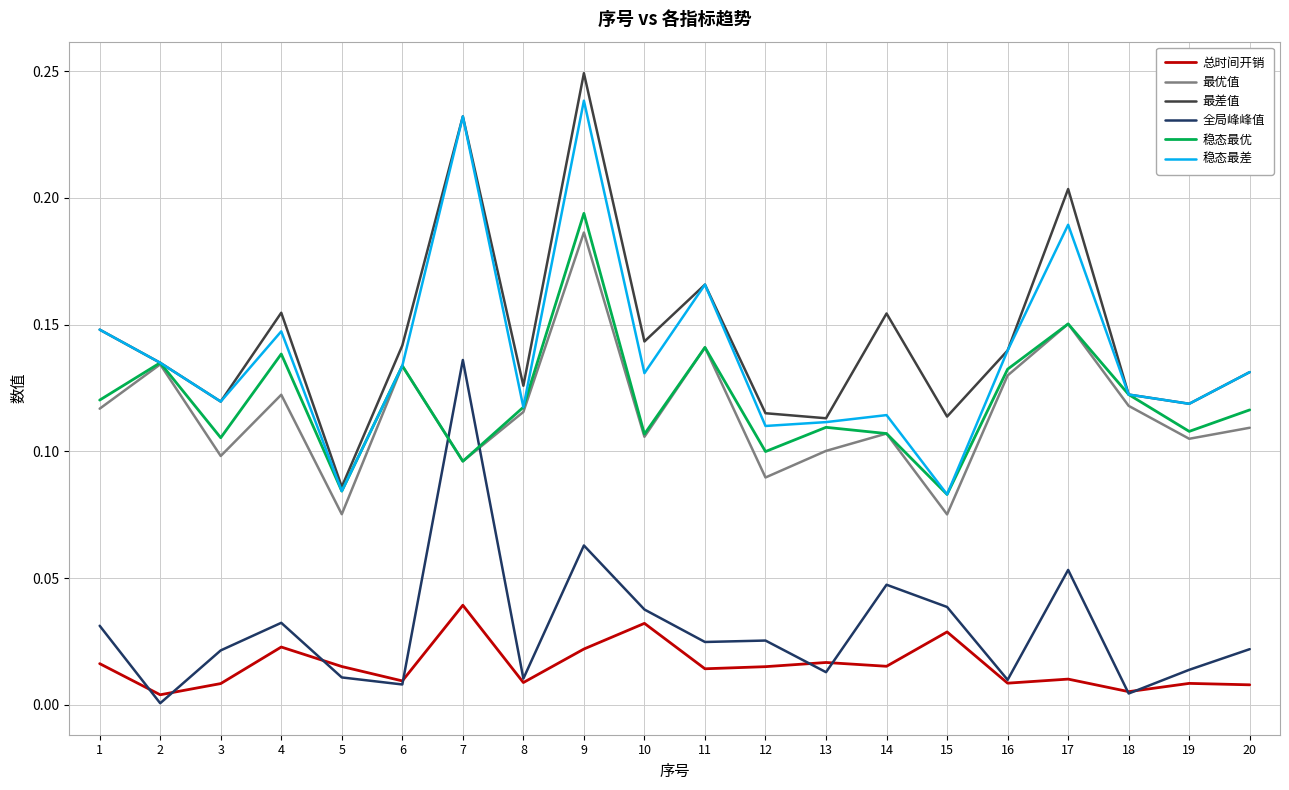

What is the total value across all series at 20?

0.5